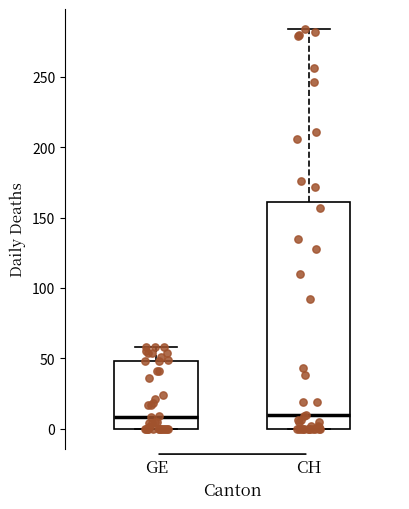

Comparing the boxes themselves (not the whiskers), which one is the tallest?

CH